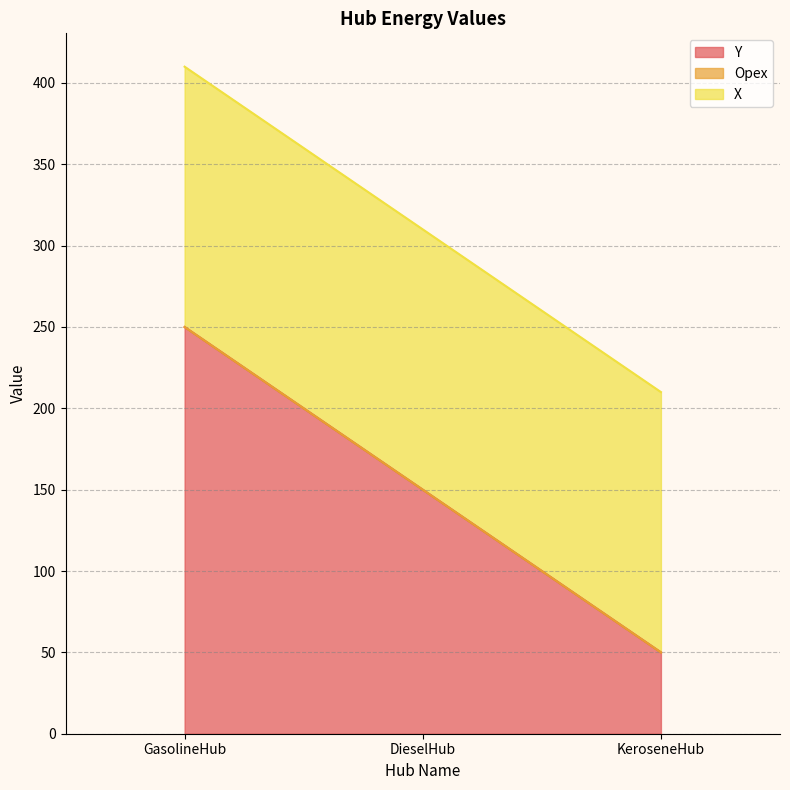

What is the label of the 1st point from the left?

GasolineHub